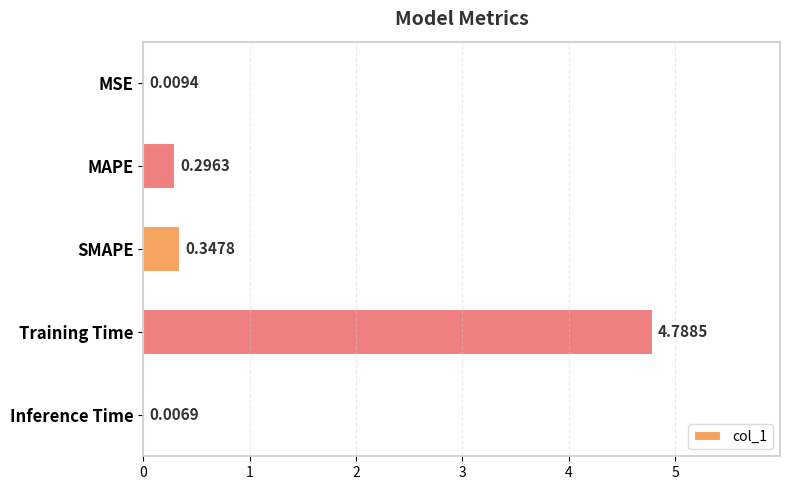

What is the sum of all values?

5.4